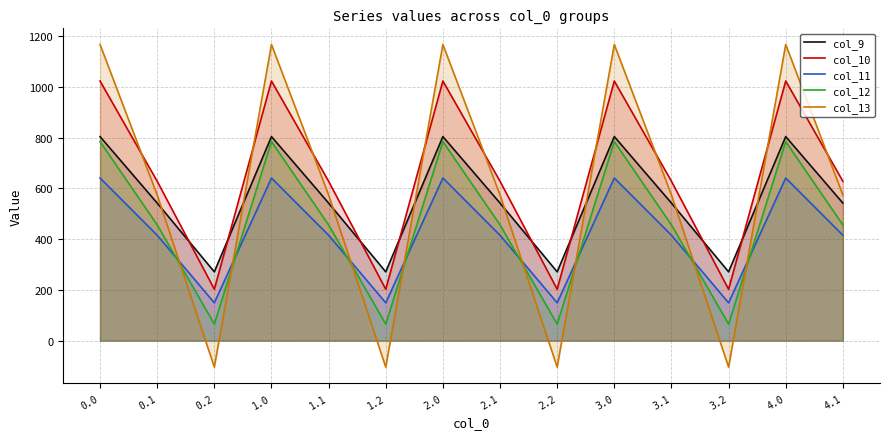

Rank the series at 4.0 from lowest to highest value.

col_11, col_12, col_9, col_10, col_13